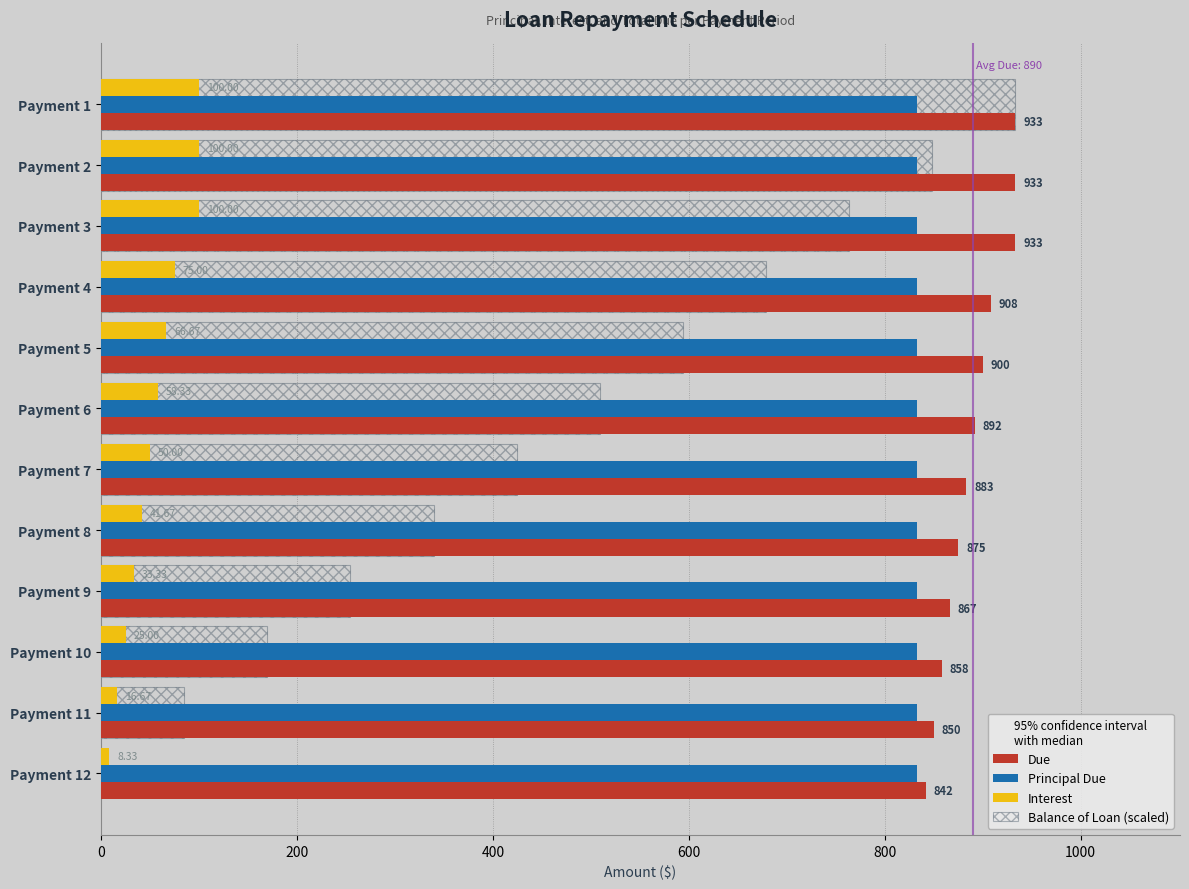

Which series has the largest total across all categories?

Due